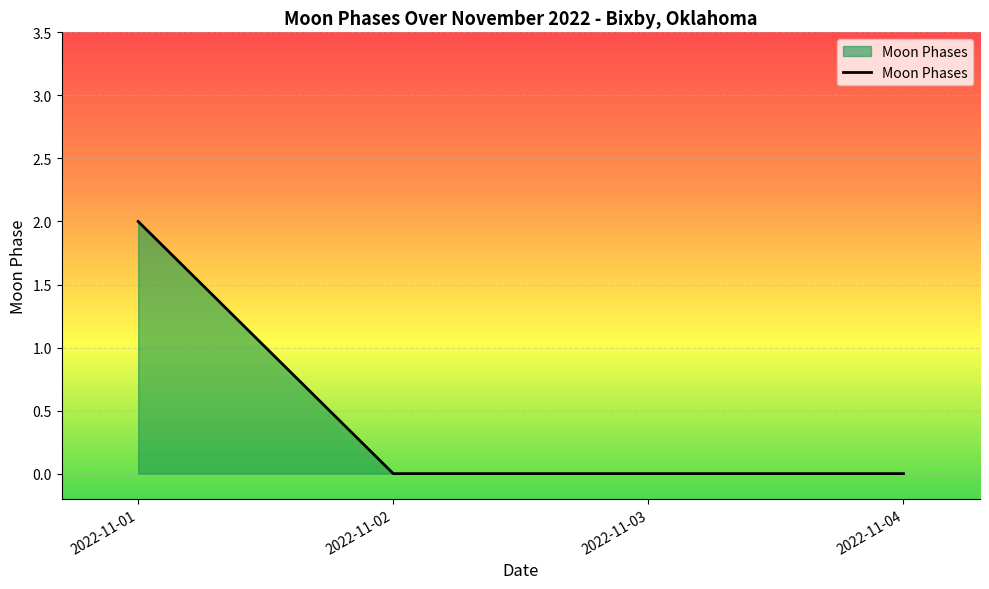

The value at 2022-11-04 is 1. True or false?

False